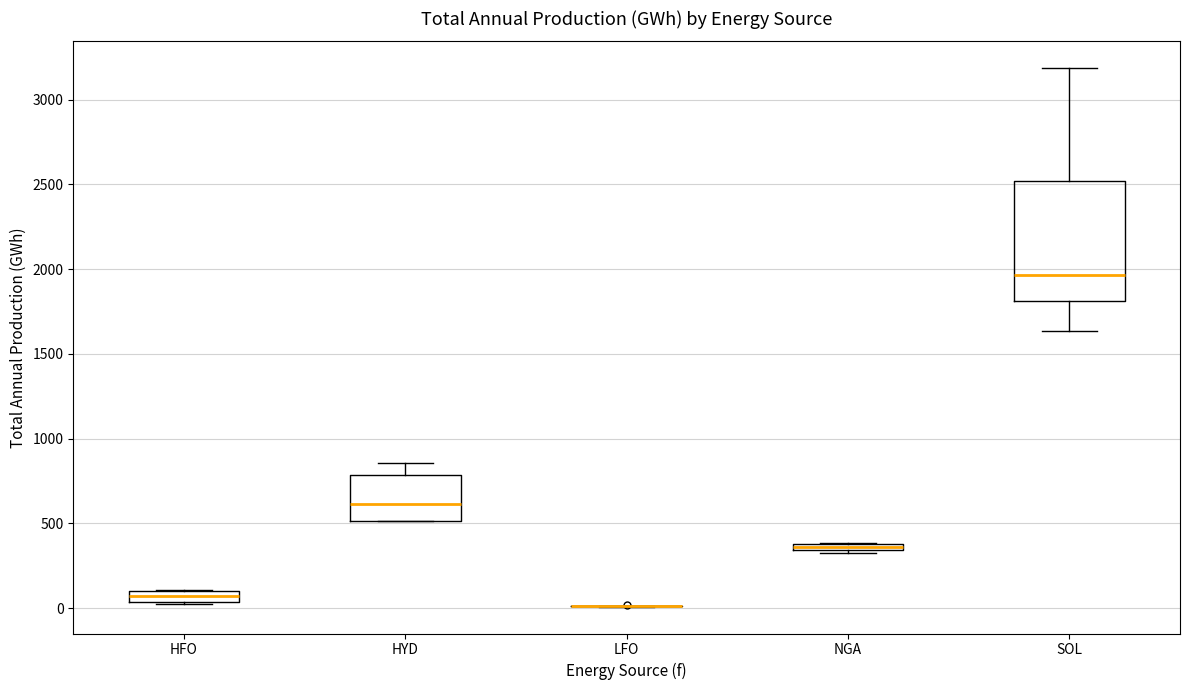

Which box is the tallest, from its lower edge to its upper edge?

SOL